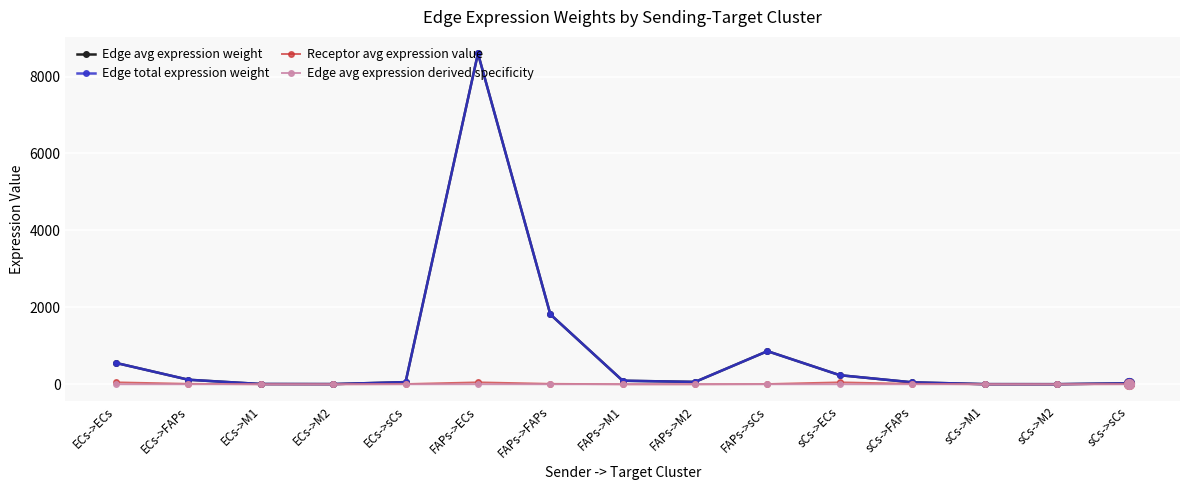

True or false: Edge total expression weight and Edge avg expression derived specificity cross at least once.

False